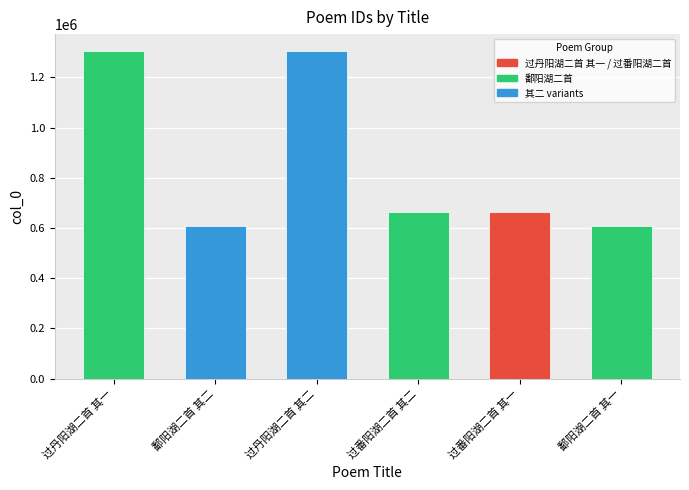

The chart shows a value of 664870 at 过番阳湖二首 其一. True or false?

True